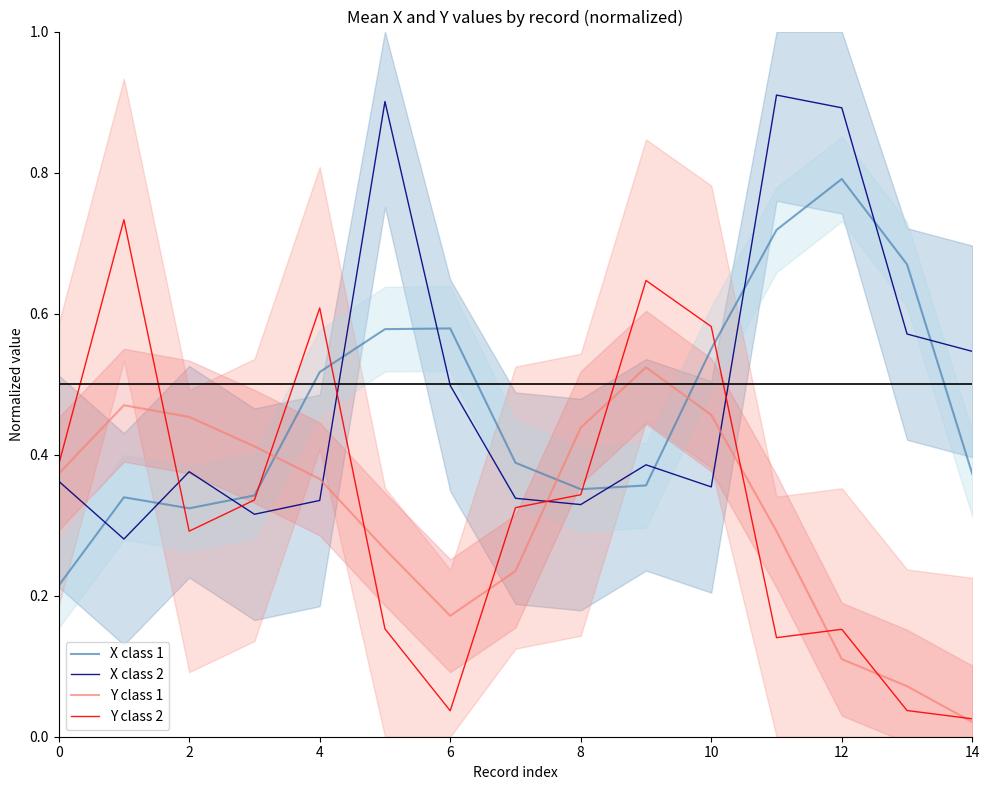

What is the approximate value of Y class 2 at 12?

0.2